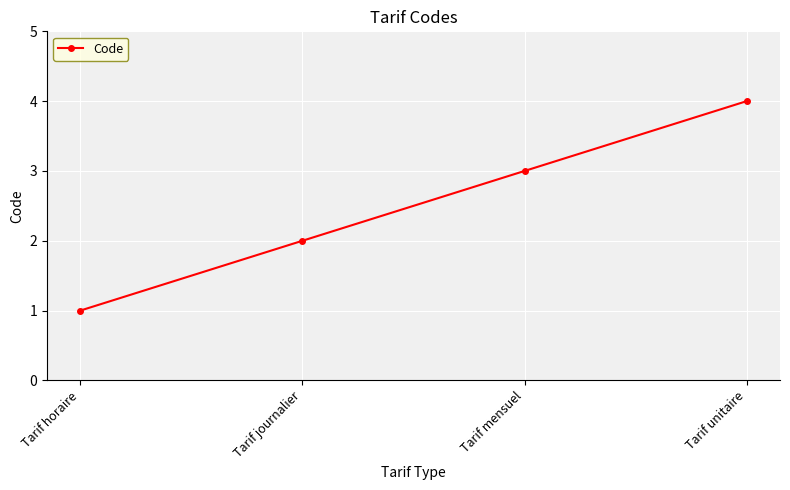

List the labels in order of value, largest first.

Tarif unitaire, Tarif mensuel, Tarif journalier, Tarif horaire